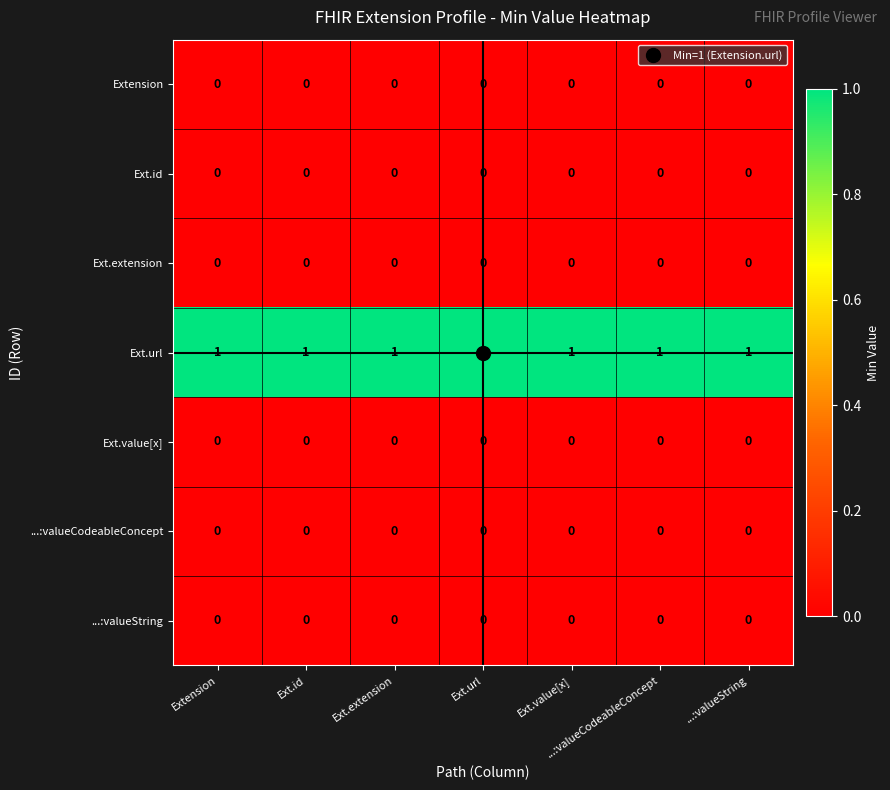

True or false: ...:valueCodeableConcept has a value of 0 at Ext.id.

True